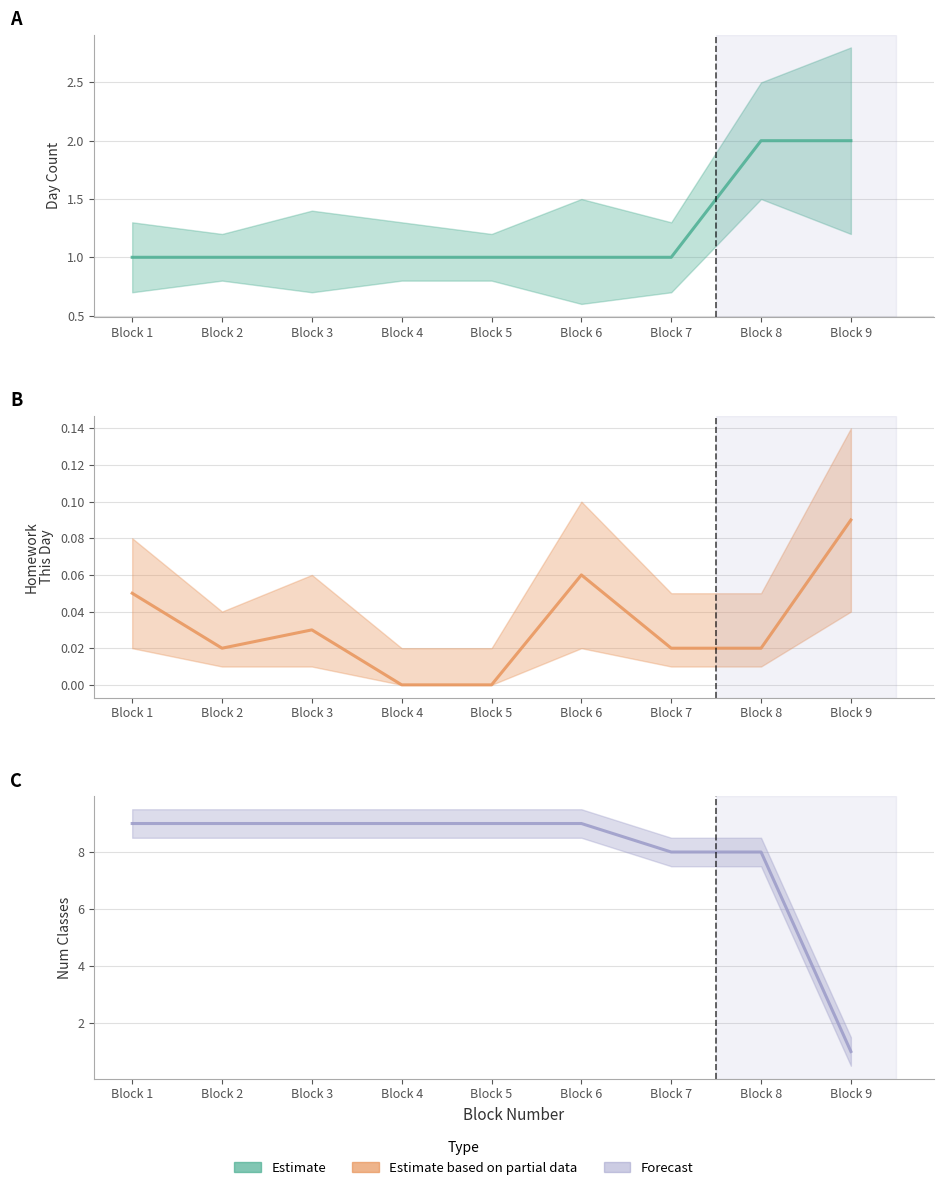

Read the Day Count value at Block 6.

1.0